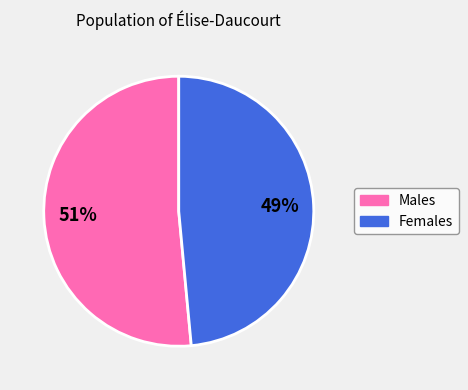

Does any single category account for the majority?

Yes